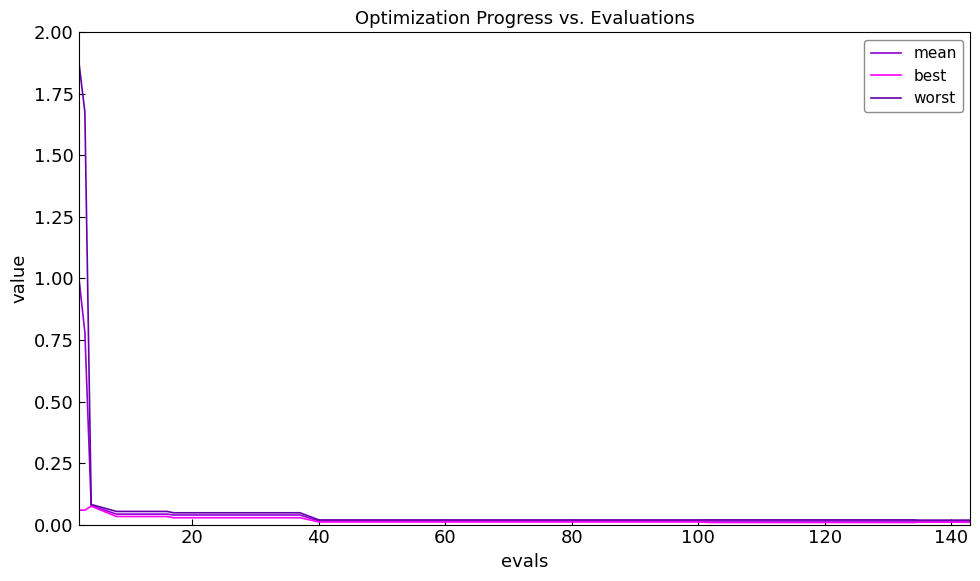

Which series has the largest range (max minus min)?

worst